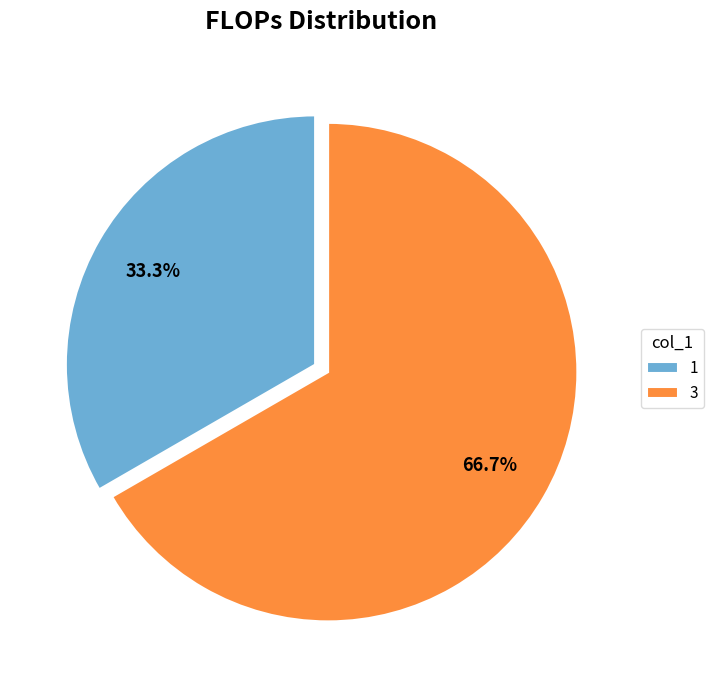

Does 1 represent more than half of the total?

No